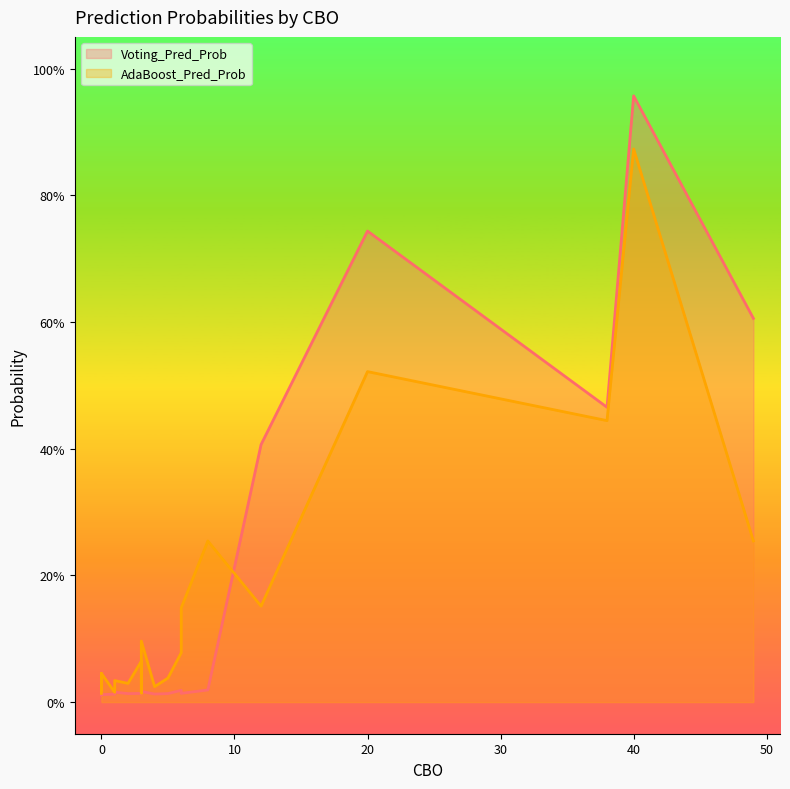

Is it true that Voting_Pred_Prob equals 0.0 at 3?

True